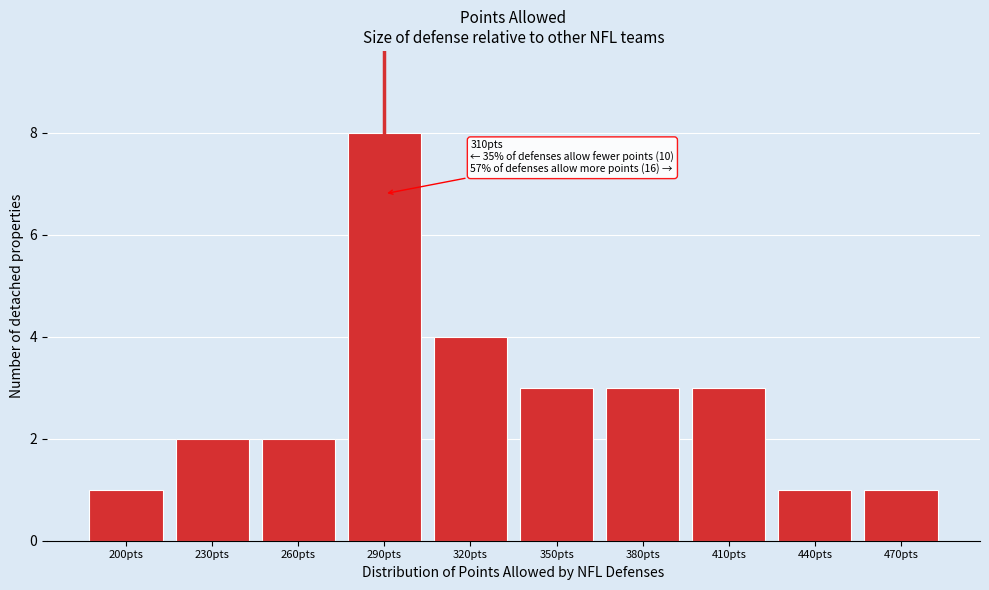

Reading right to left, extract all data points from this chart.

470pts=1	440pts=1	410pts=3	380pts=3	350pts=3	320pts=4	290pts=8	260pts=2	230pts=2	200pts=1